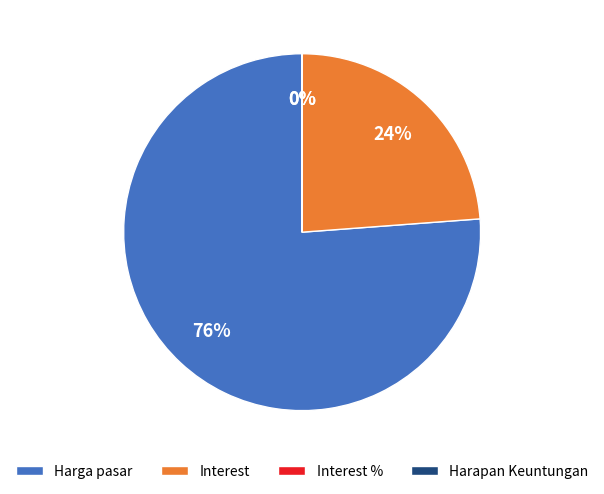

Do Interest and Harga pasar together represent more than half of the pie?

Yes